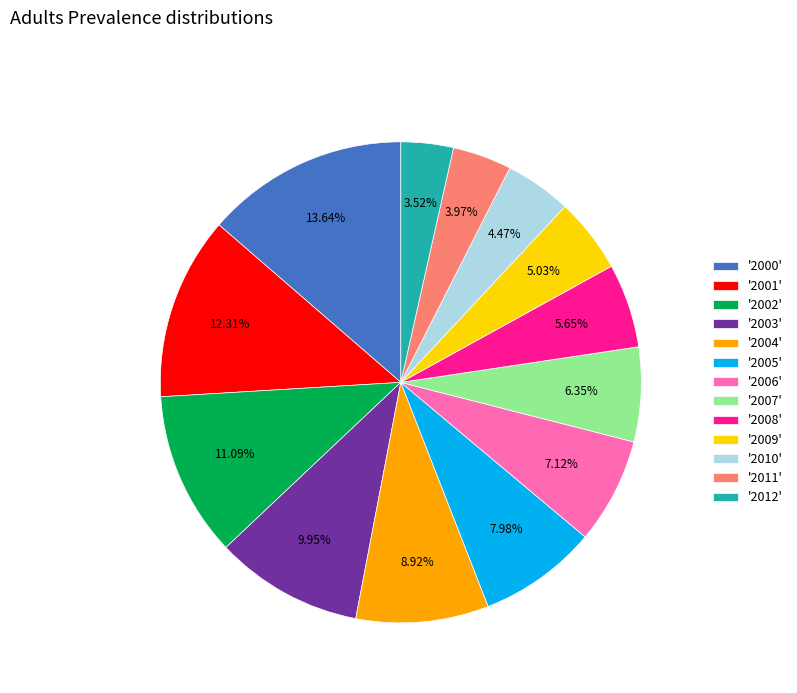

How many slices are in this pie chart?

13